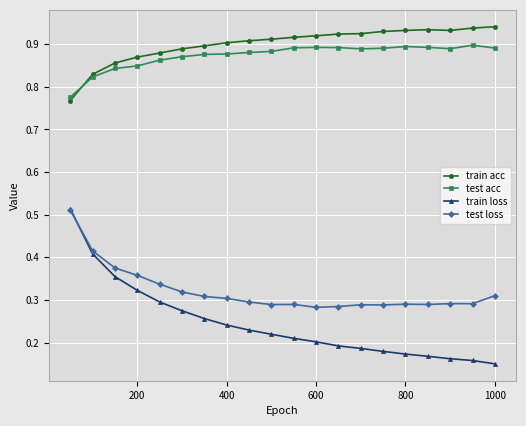

How many categories are shown in the chart?

20